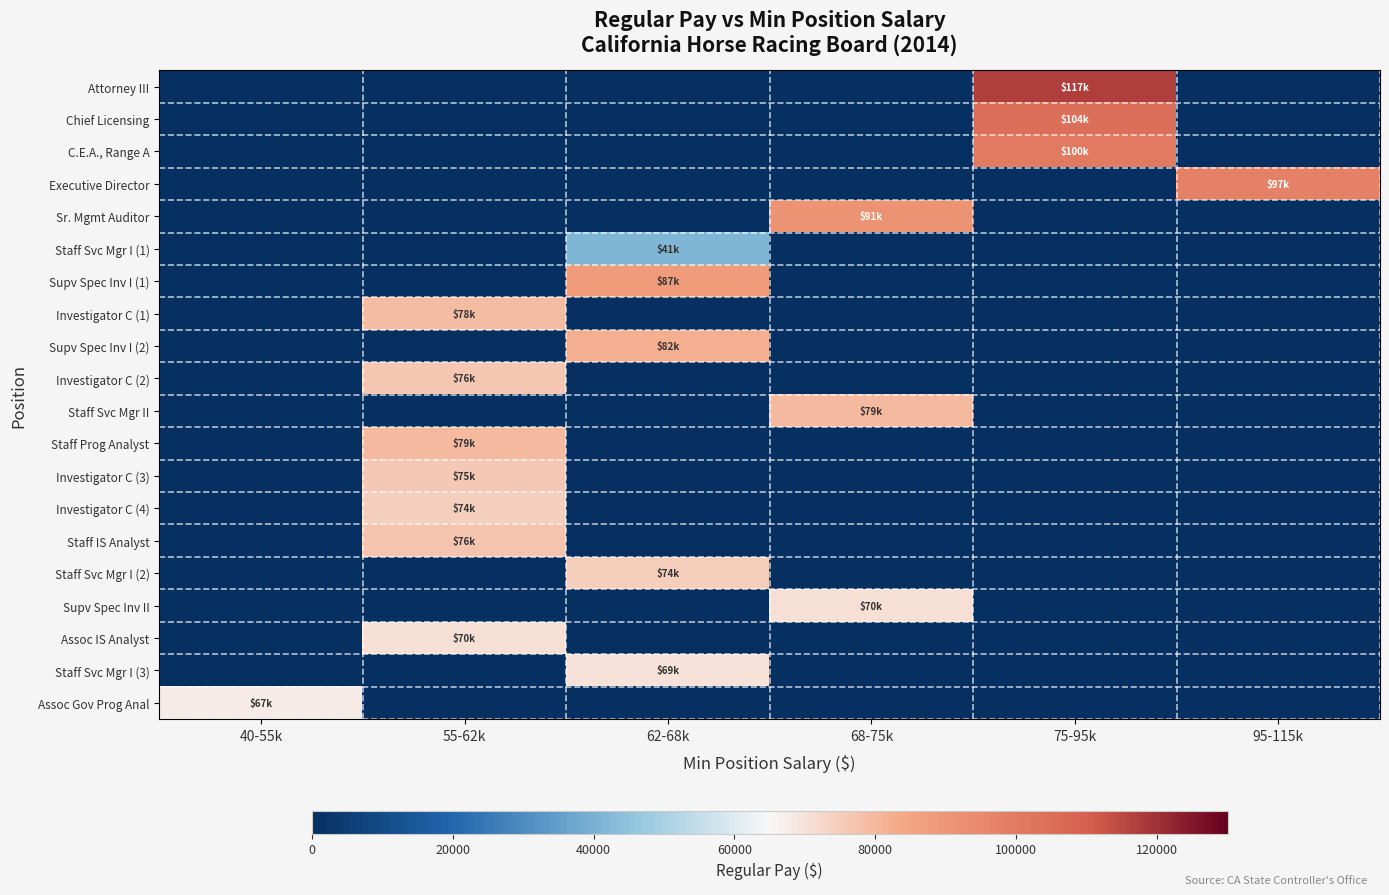

Which series has the largest range (max minus min)?

Attorney III